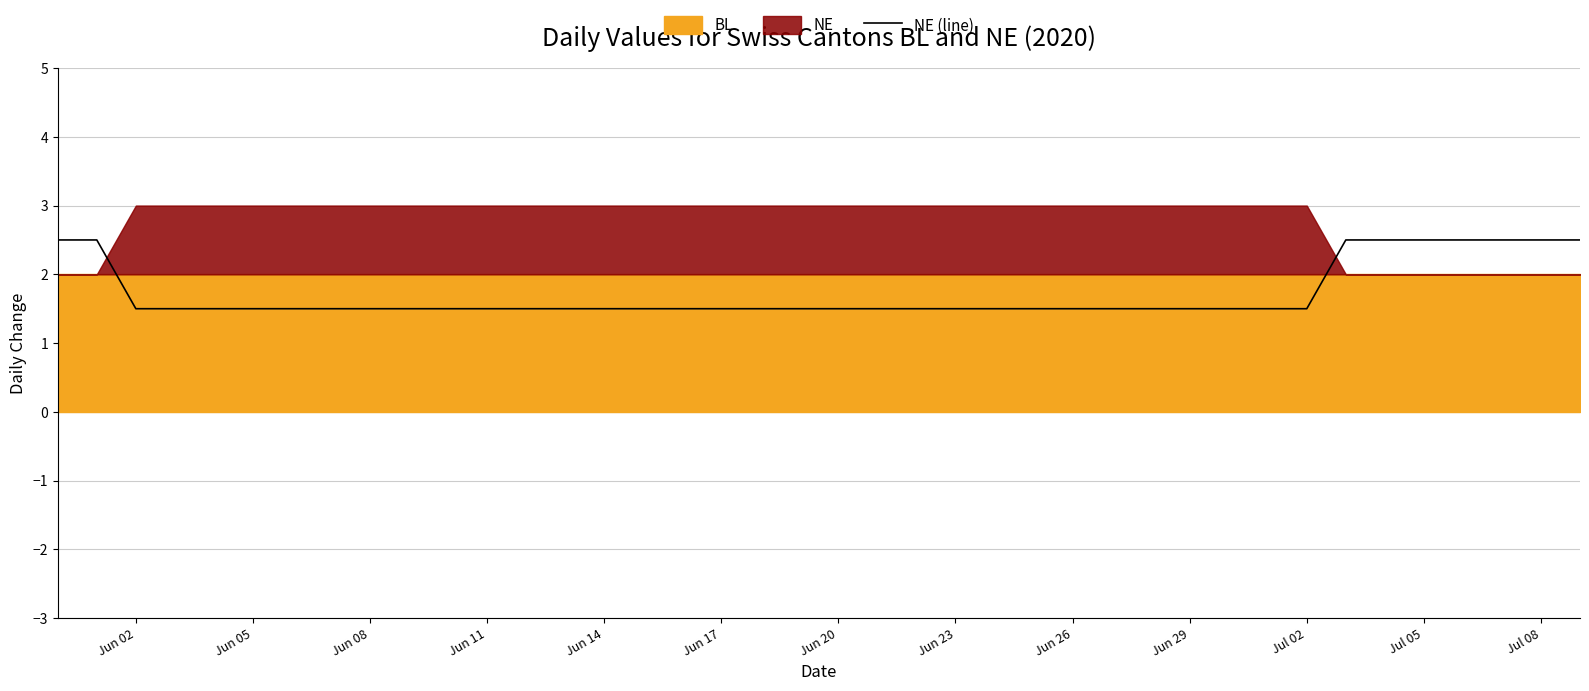

What is the minimum value for NE (line)?

1.5